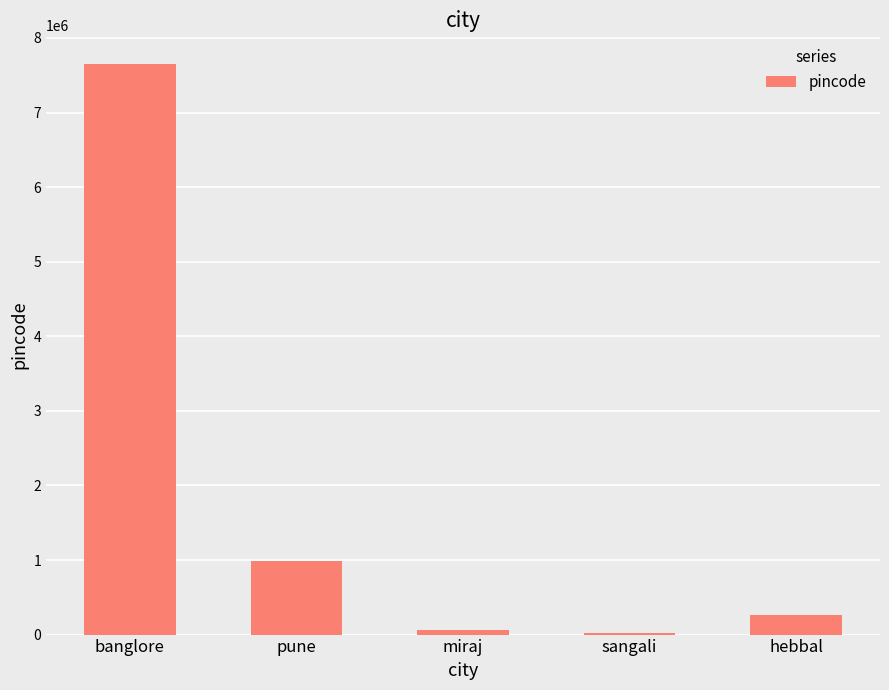

True or false: the data shows 451991 at pune.

False